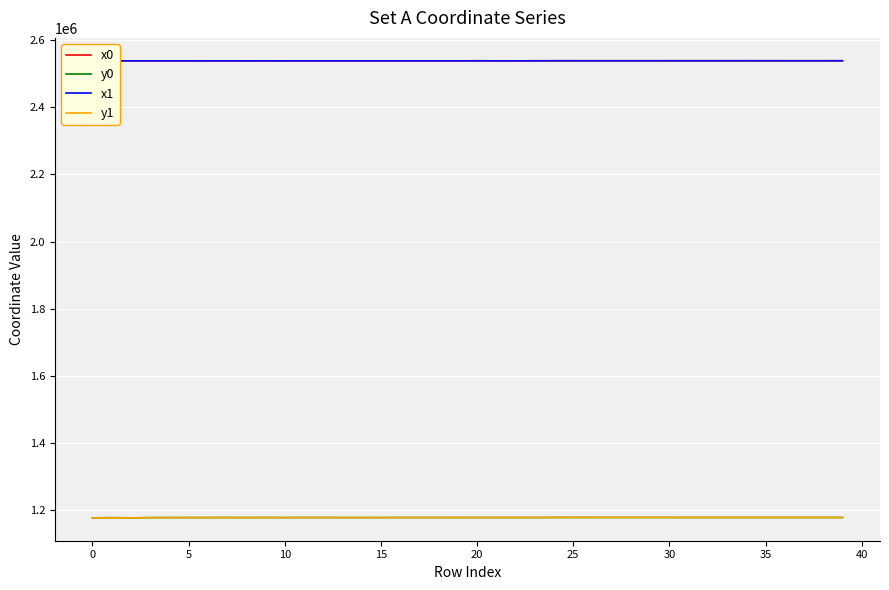

What is the maximum value shown in the chart?

2539269.8